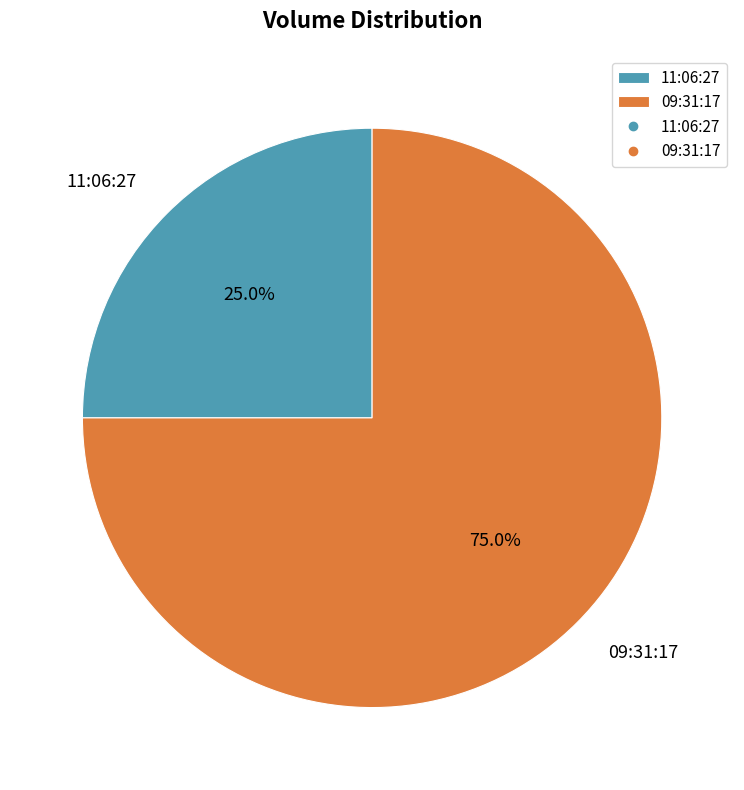

To the nearest percent, what is the difference between the largest and smallest slice percentages?

50%